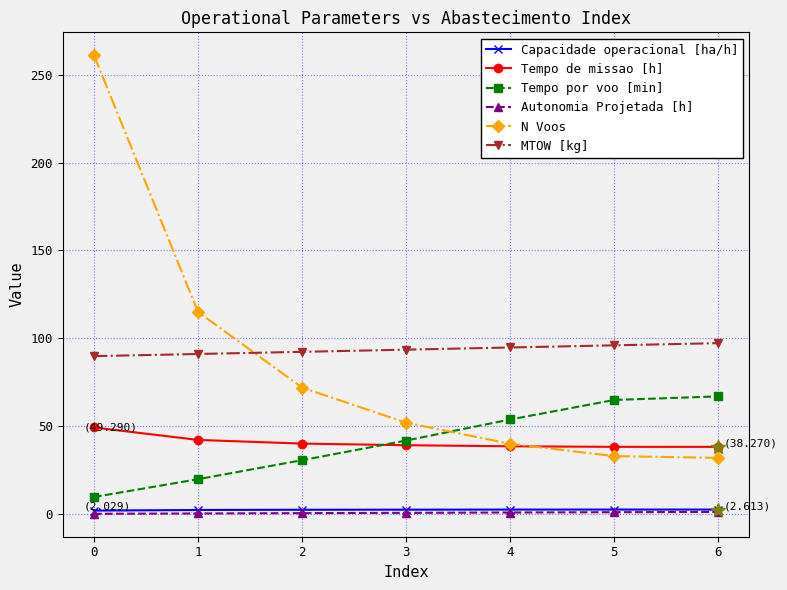

At which label is Tempo por voo [min] closest to 38?

3